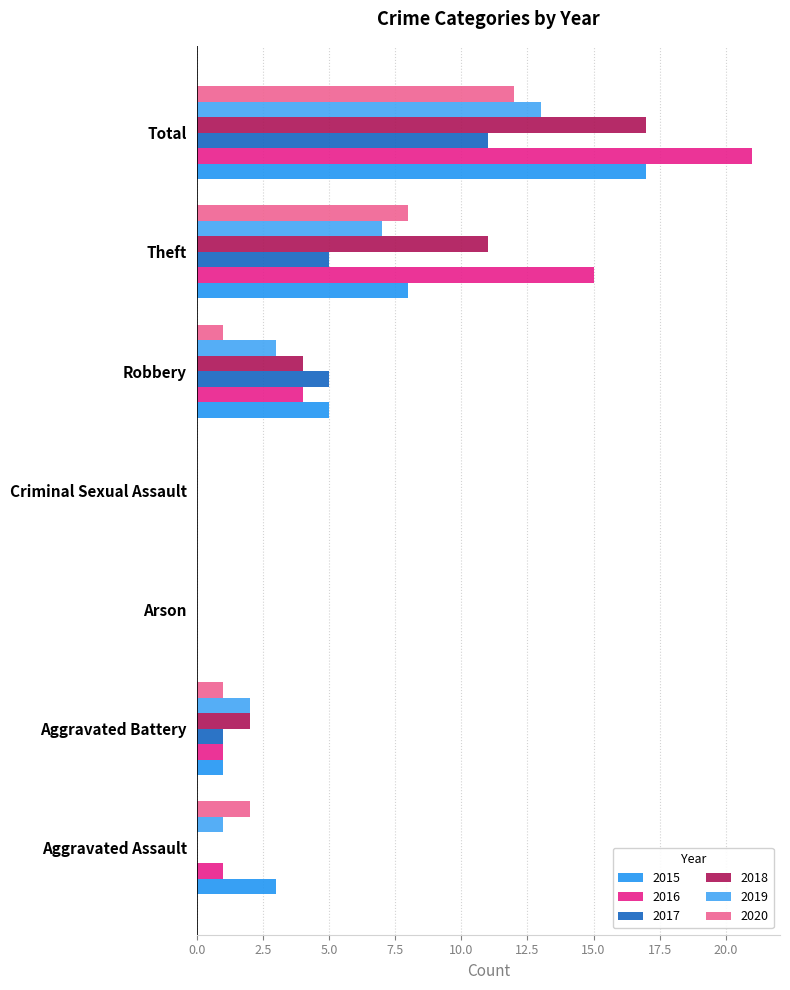

Which series has the largest range (max minus min)?

2016